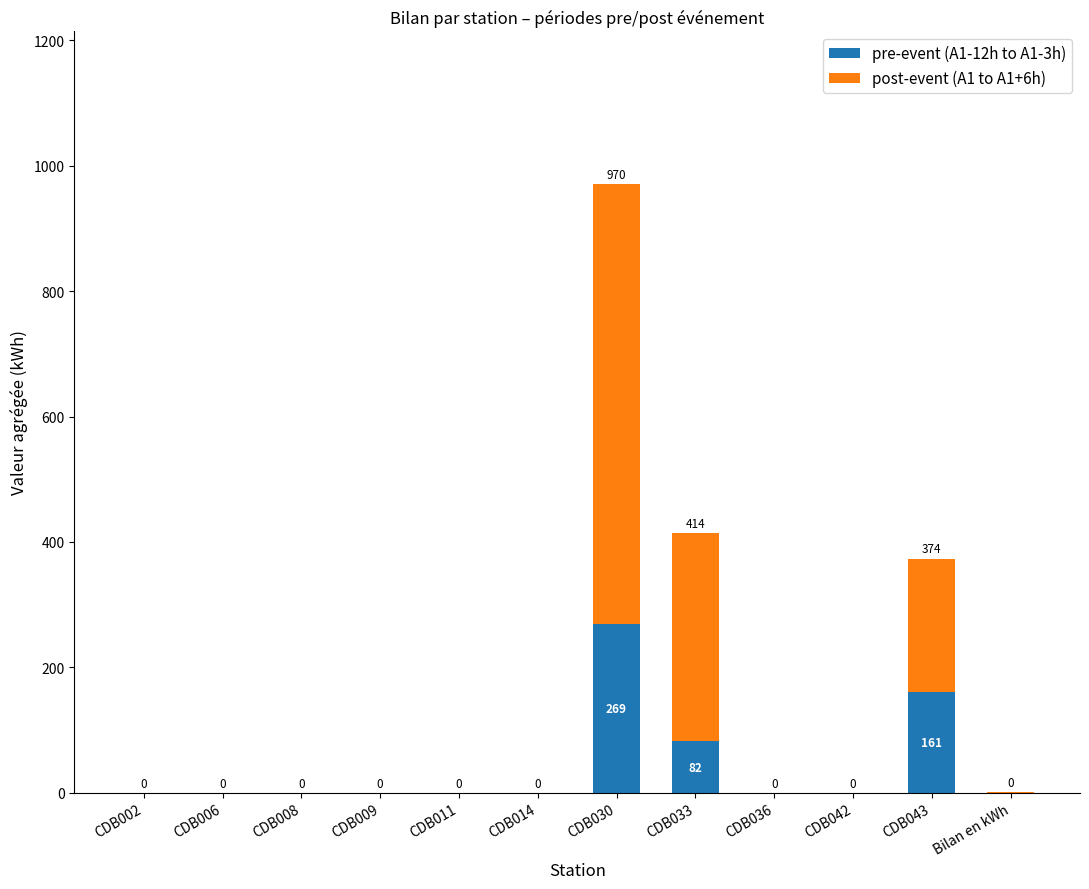

True or false: pre-event (A1-12h to A1-3h) has a value of -162.0 at CDB036.

False